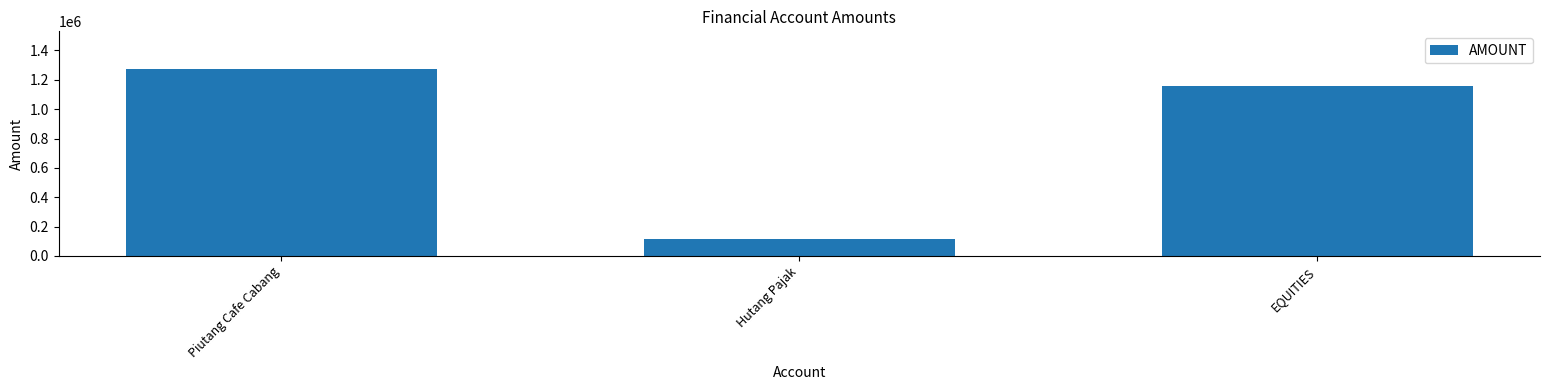

What is the difference between the values at Piutang Cafe Cabang and Hutang Pajak?

1159298